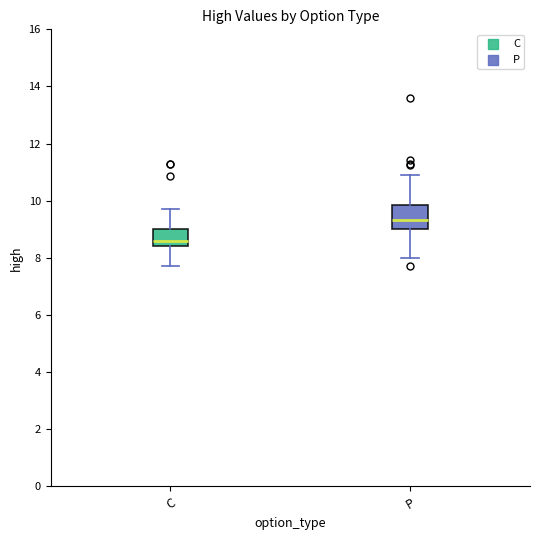

Where does the median line of the box for C sit on the y-axis? The values are not printed on the chart, so give them approximately, as read against the axis.

8.6